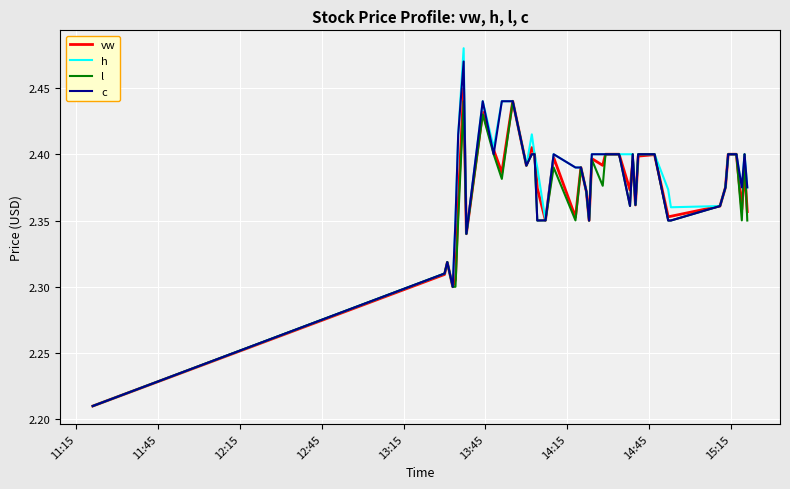

Which series has the widest spread of values?

h